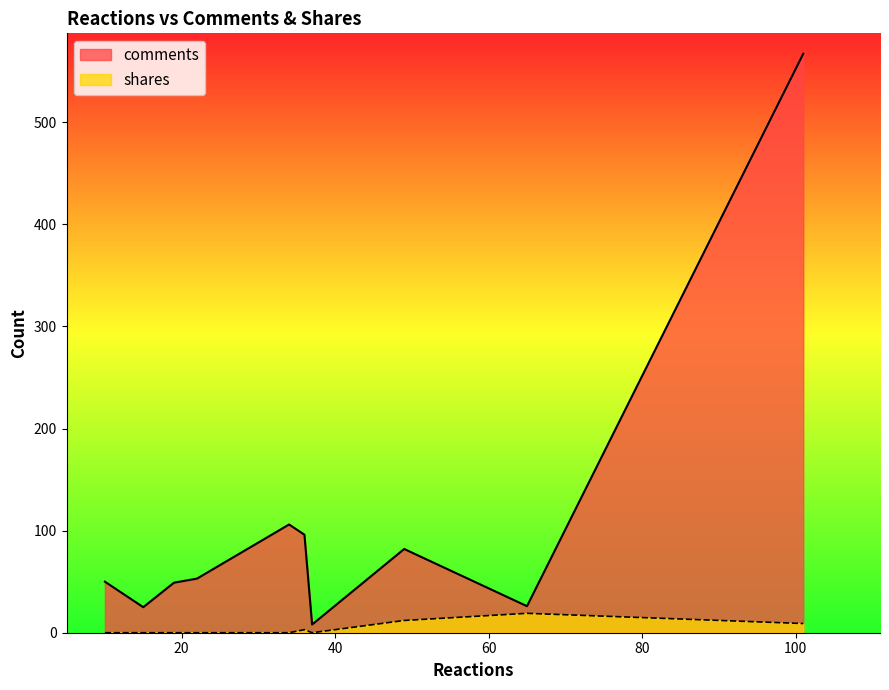

How many lines are shown in the chart?

2